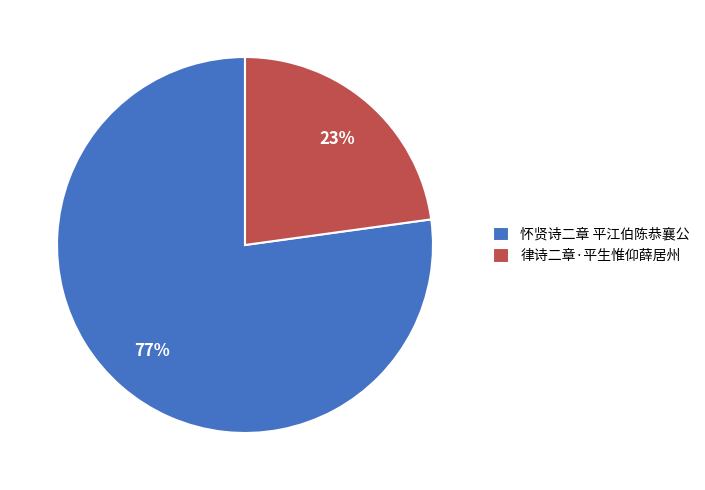

Between 怀贤诗二章 平江伯陈恭襄公 and 律诗二章·平生惟仰薛居州, which is larger?

怀贤诗二章 平江伯陈恭襄公